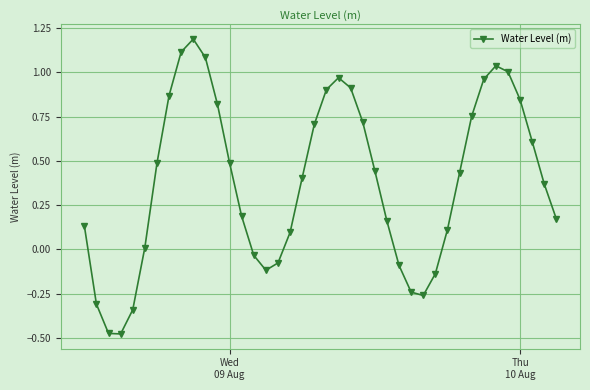

What is the greatest value displayed?

1.2